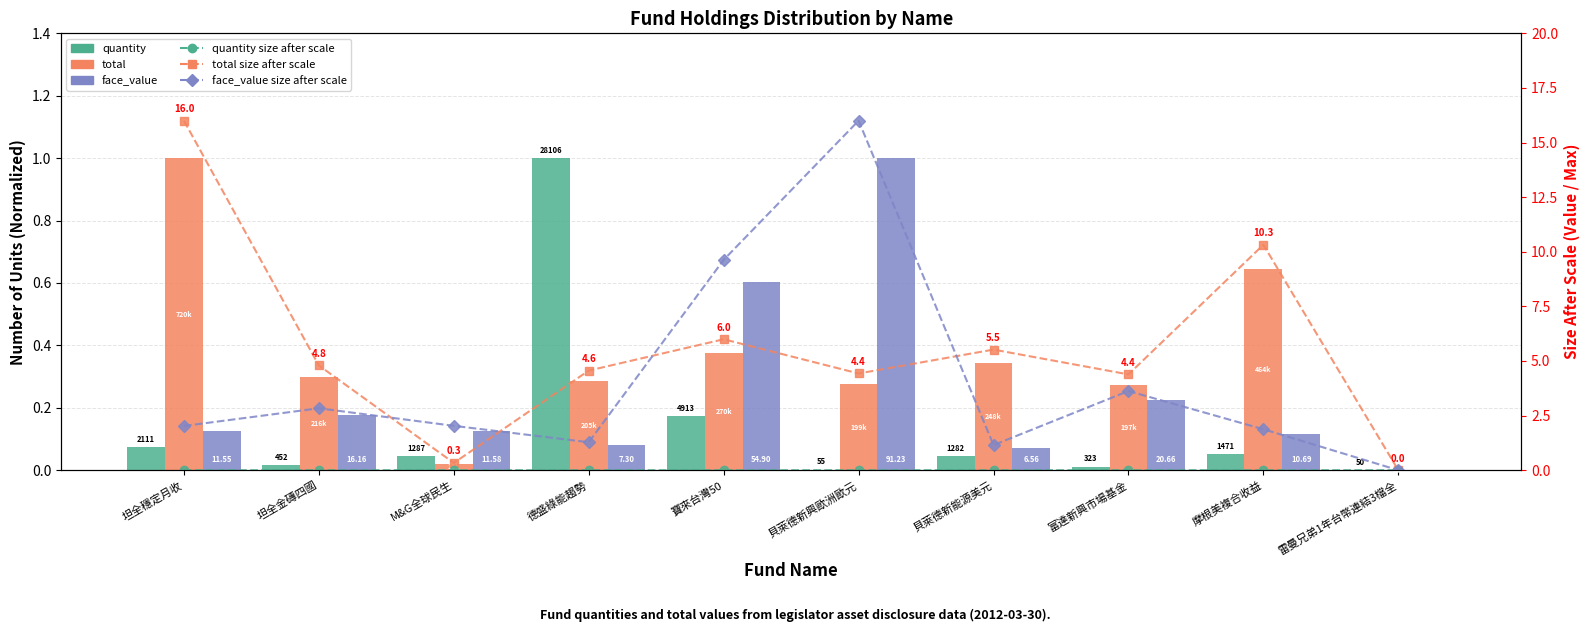

Read the total size after scale value at 坦全穩定月收.

16.0